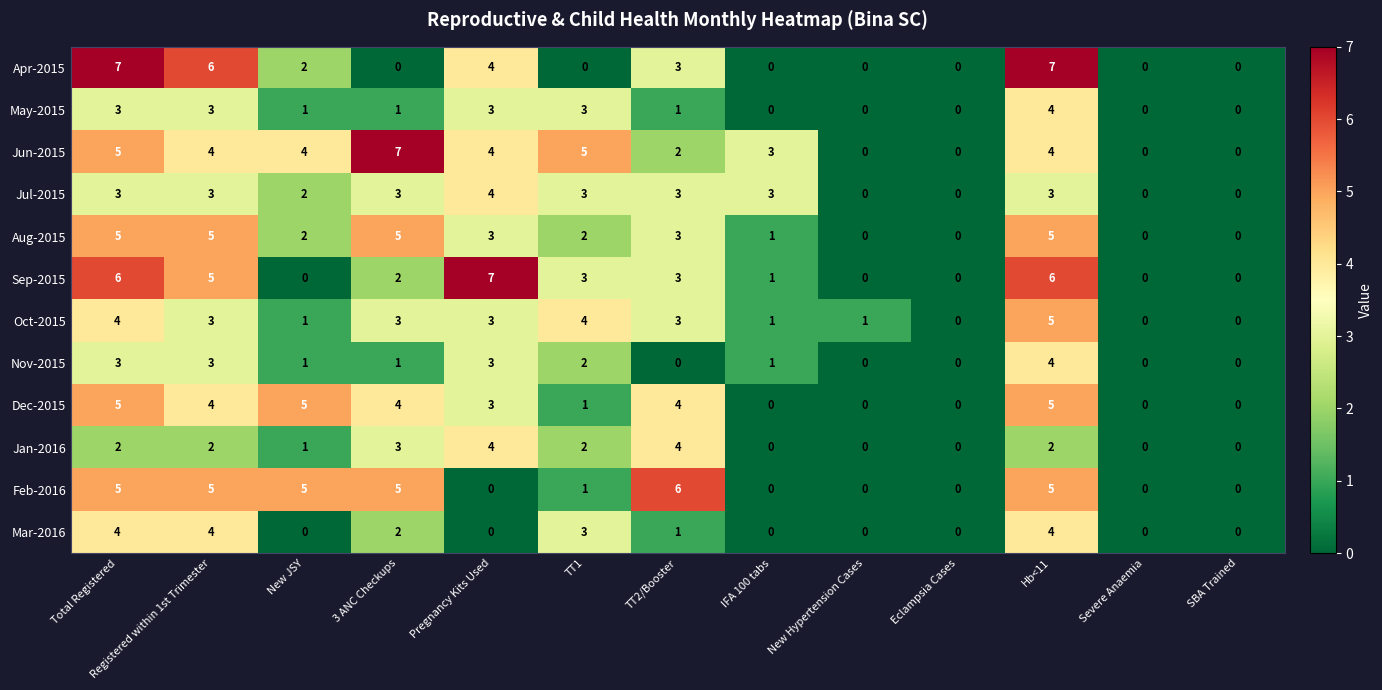

Where is Mar-2016 nearest to the value 2?

3 ANC Checkups